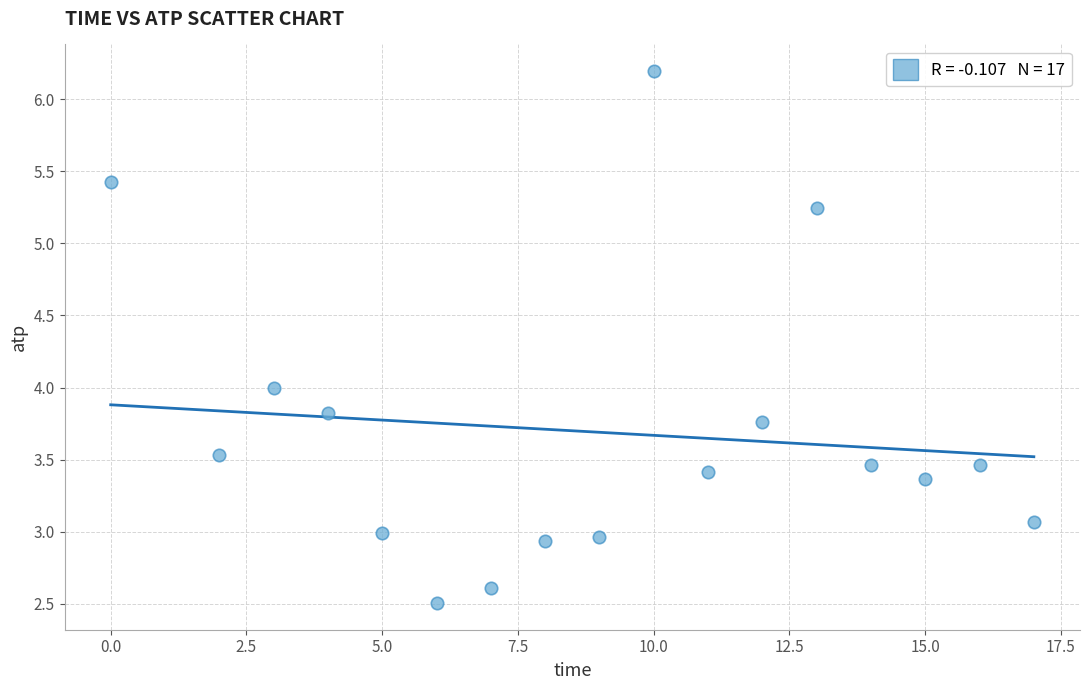

What is the range of X values (max minus min)?

17.0